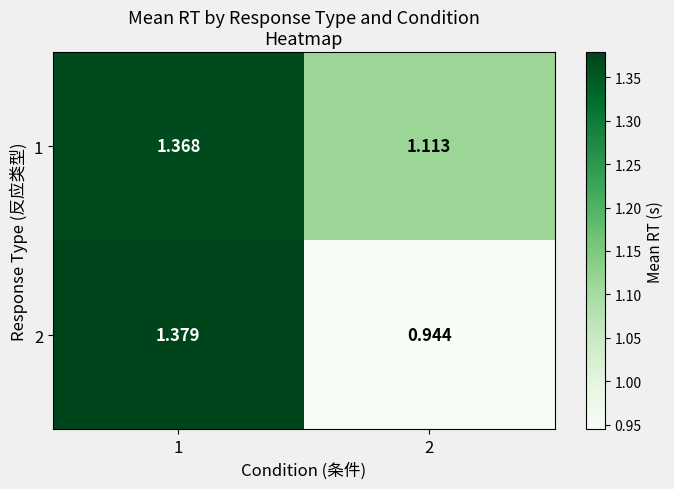

Which series changed the most between 1 and 2?

2